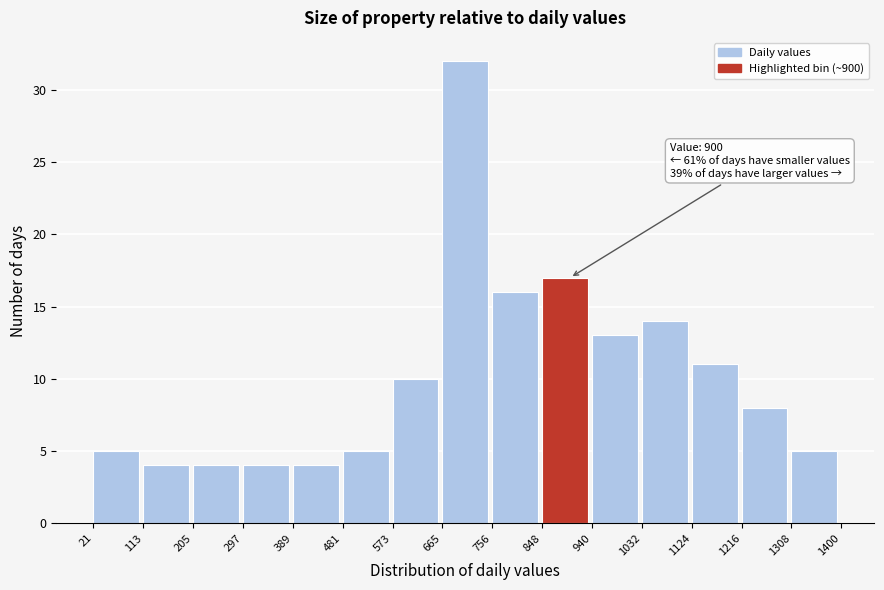

Over which range of the x-axis is the bar tallest?

665 to 756